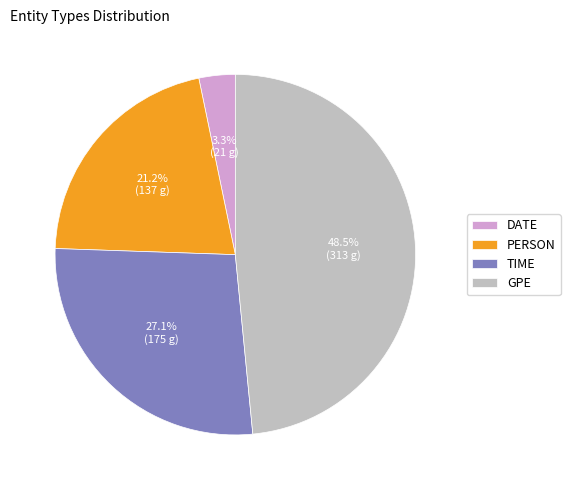

The PERSON slice represents 21% of the pie. True or false?

True